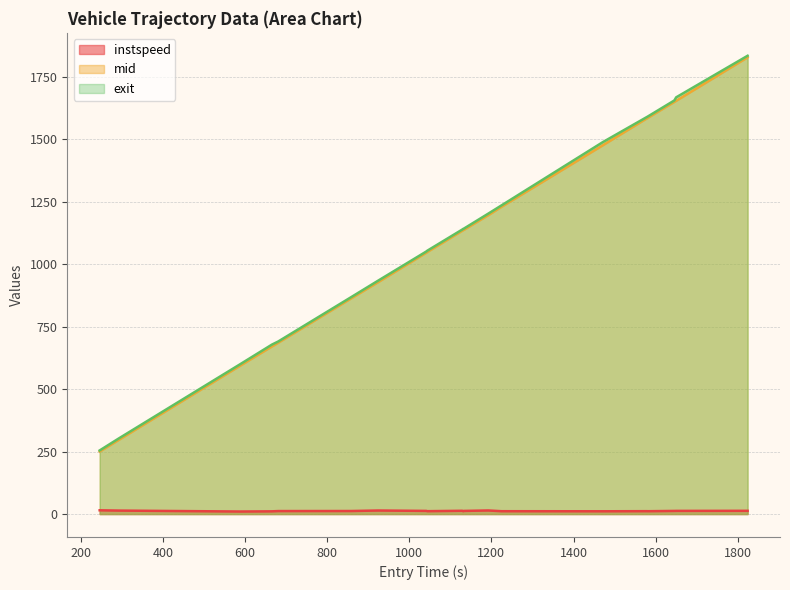

Reading right to left, transcribe all the data shown in this chart.

instspeed (line): 13.0	12.7	12.5	11.4	11.6	11.1	11.4	14.4	12.6	11.5	13.1	11.5	12.6	14.2	12.2	12.0	10.9	10.2	13.9	15.1
mid (line): 1828.5	1654.5	1650.2	1586.5	1584.5	1476.4	1230.4	1196.6	1138.4	1136.4	1134.4	1049.1	1046.4	928.4	864.0	686.0	671.1	594.2	297.3	250.4
exit (line): 1834.6	1668.2	1655.8	1591.8	1589.7	1488.9	1235.9	1202.6	1143.2	1141.4	1139.0	1054.2	1051.0	934.3	868.8	690.8	678.4	599.9	302.9	254.7